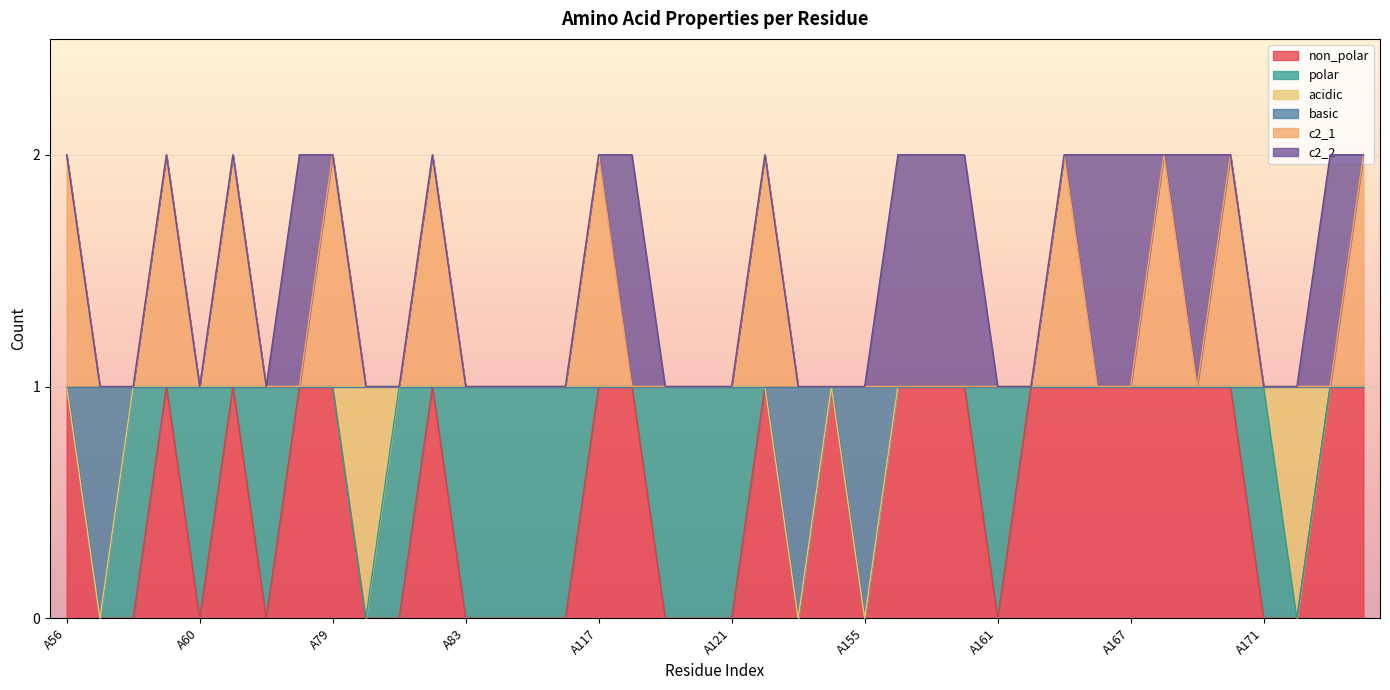

What are all the series names shown in the legend?

non_polar, polar, acidic, basic, c2_1, c2_2